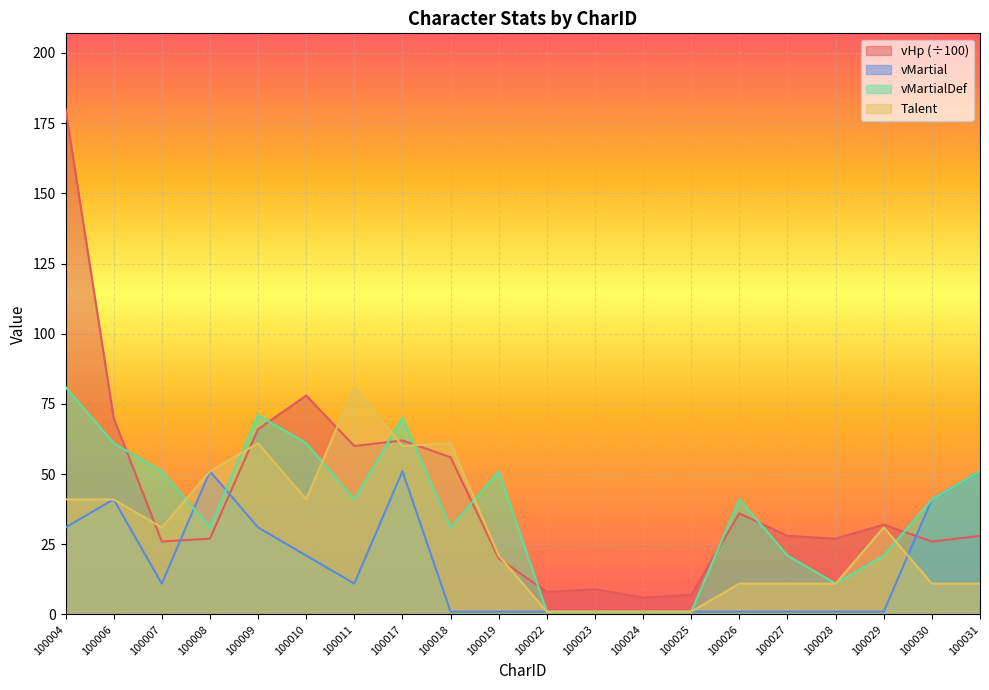

List the series in order of their peak value, highest first.

vHp, vMartialDef, Talent, vMartial